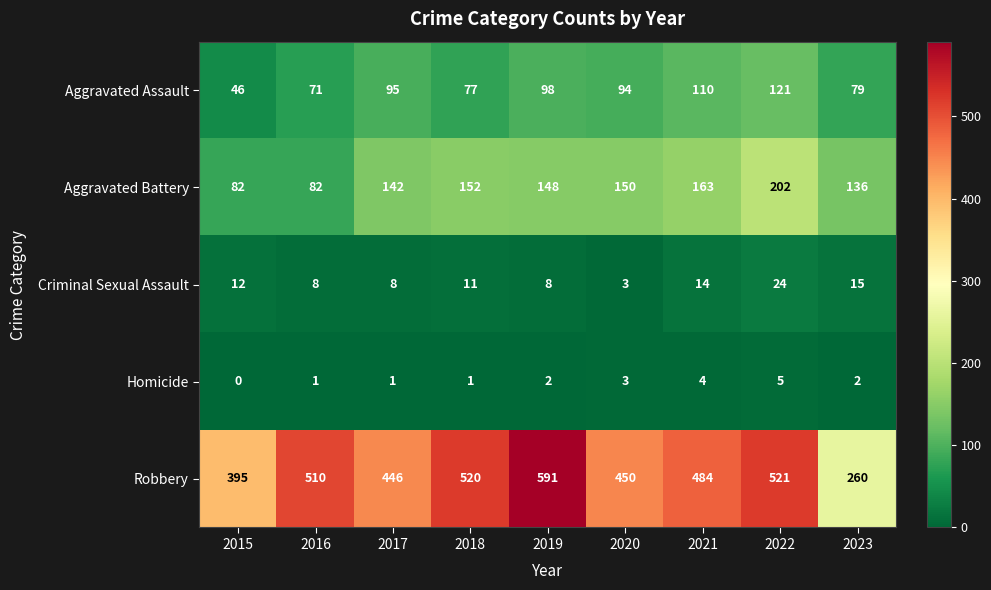

Count the number of data series in this chart.

5